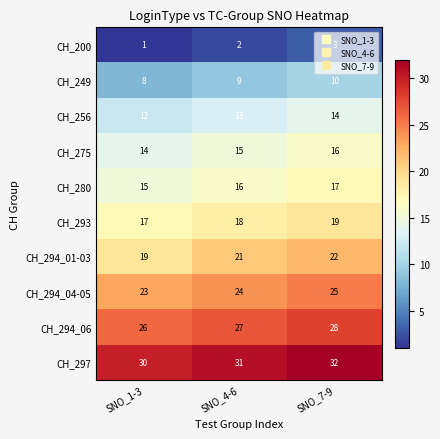

Rank the series at SNO_7-9 from lowest to highest value.

CH_200, CH_249, CH_256, CH_275, CH_280, CH_293, CH_294_01-03, CH_294_04-05, CH_294_06, CH_297